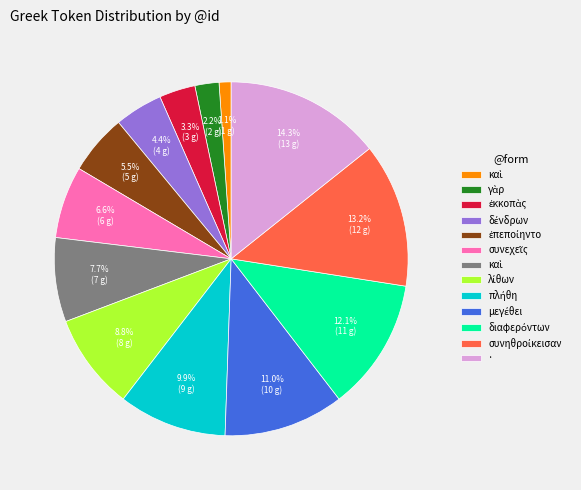

Count the number of slices in the pie.

13